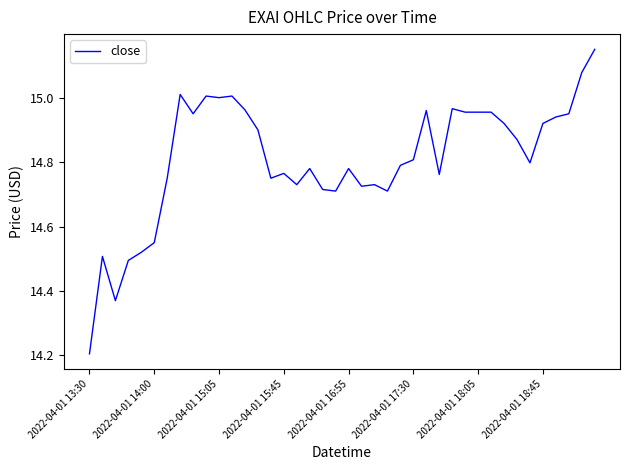

Is it true that the value at 2022-04-01 16:55 is 21.0?

False